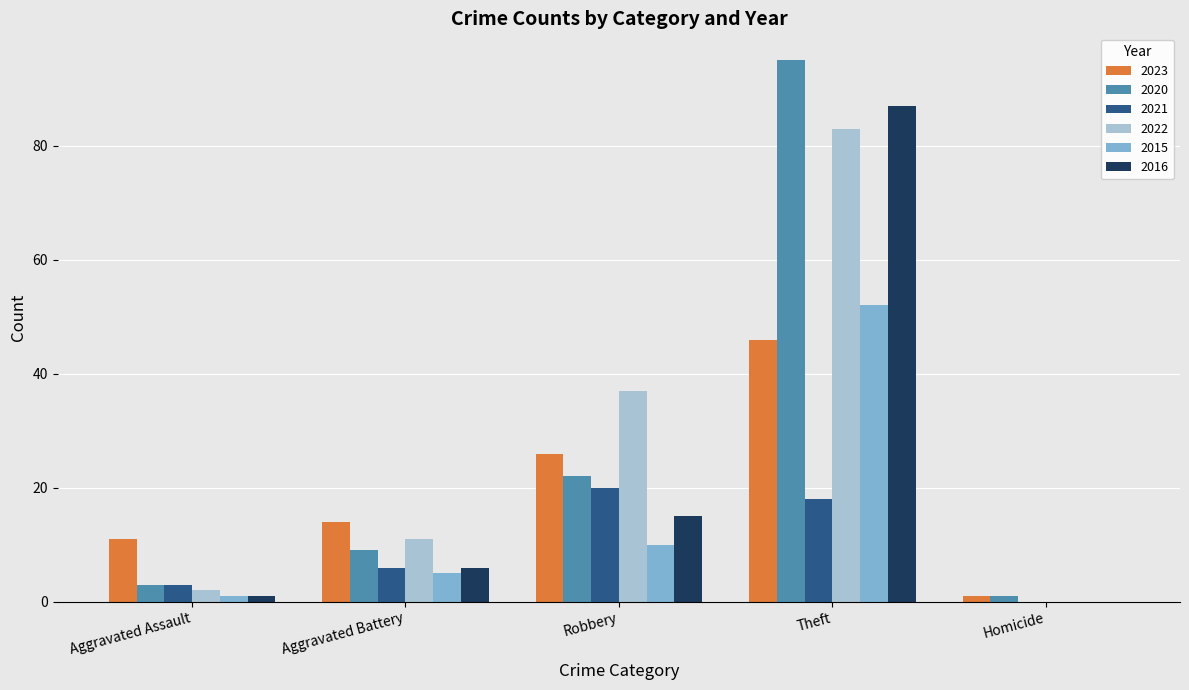

Where is 2022 nearest to the value 41?

Robbery